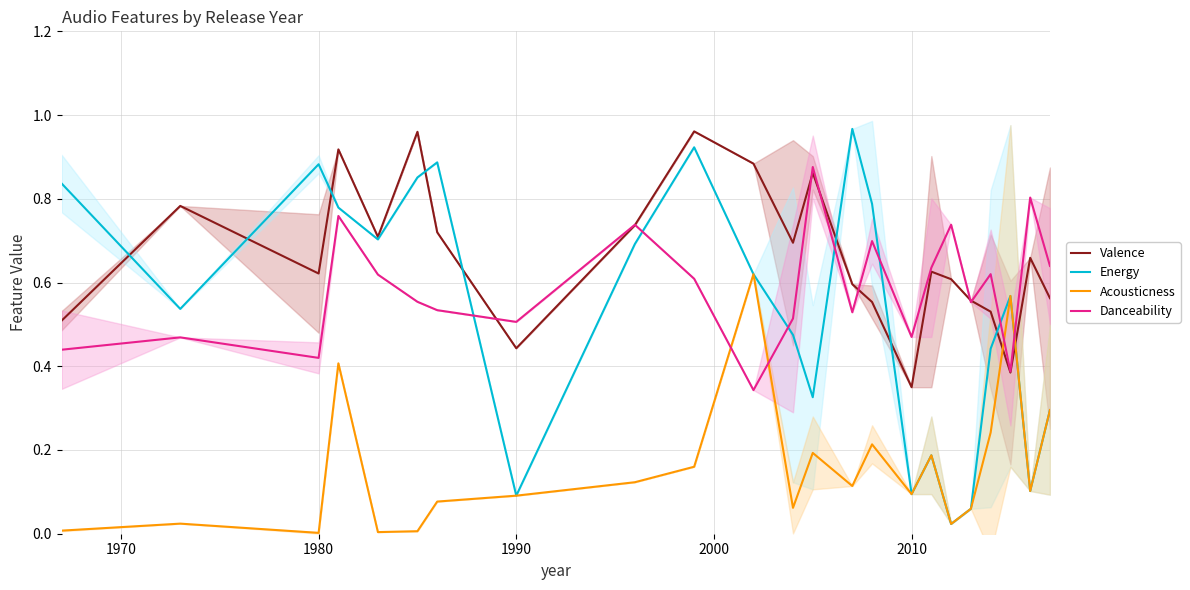

After their last crossing, which series has the higher values: Valence or Acousticness?

Valence